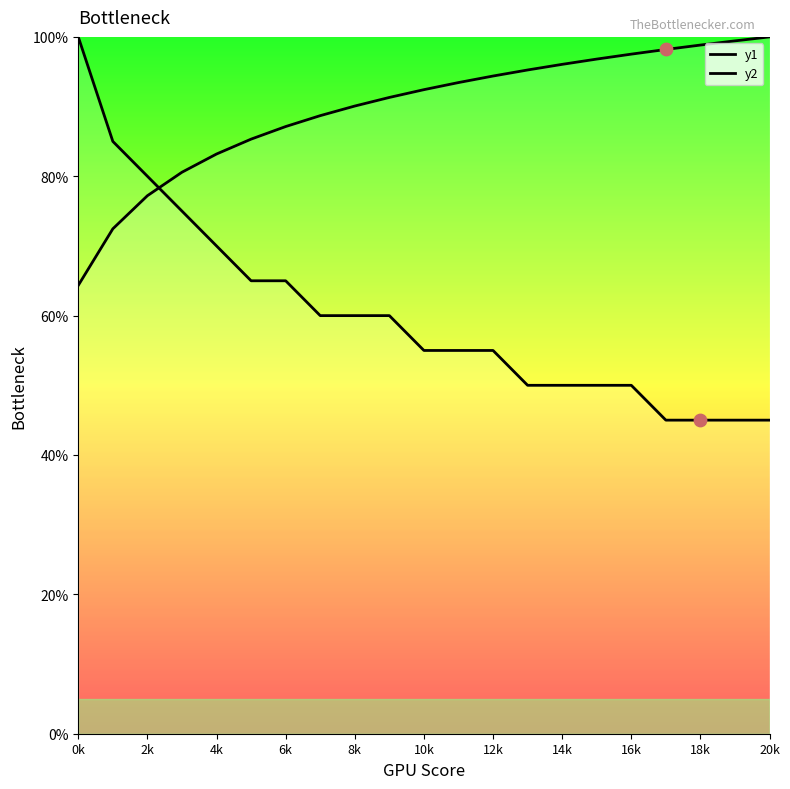

Which series reaches the maximum Y coordinate?

y1